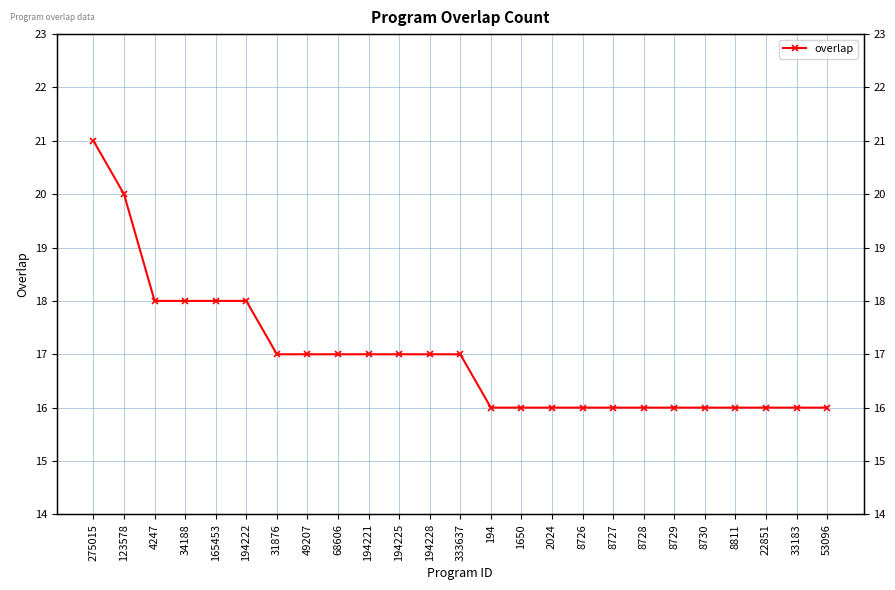

The chart shows a value of 18 at 34188. True or false?

True